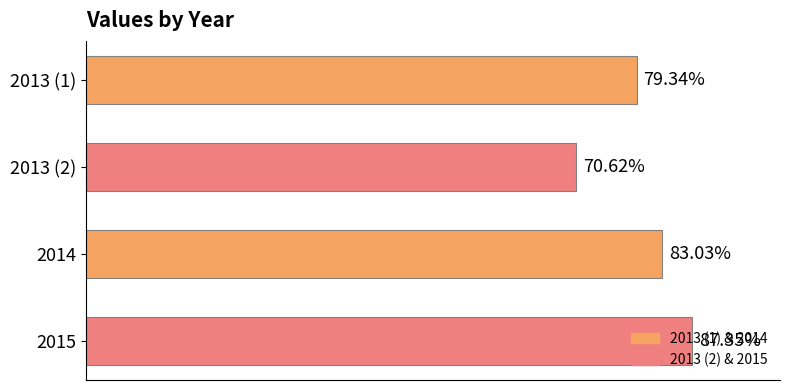

List the labels in order of value, largest first.

2015, 2014, 2013 (1), 2013 (2)